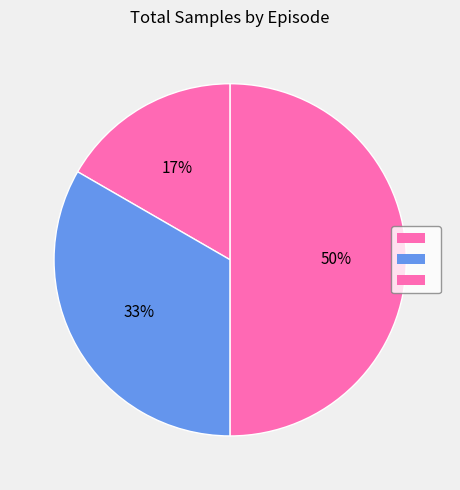

What is the largest slice in the pie chart?

Episode 3